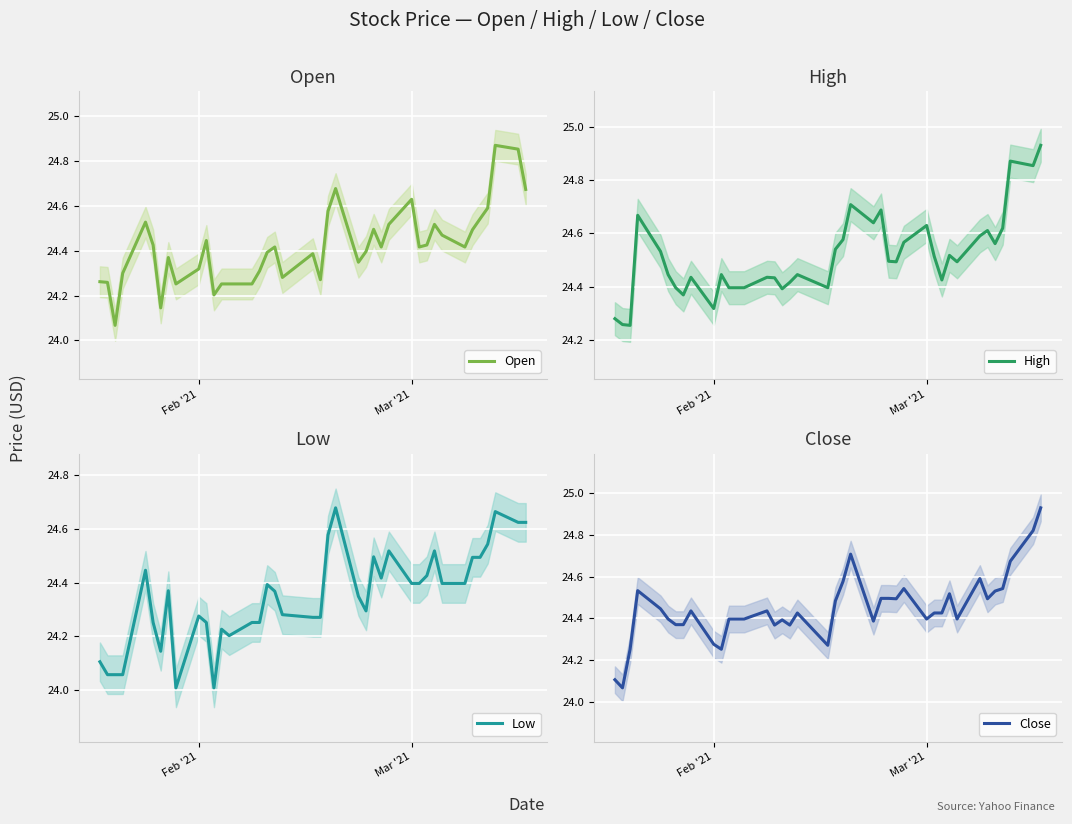

The value of Open at Feb '21 is 10.9. True or false?

False